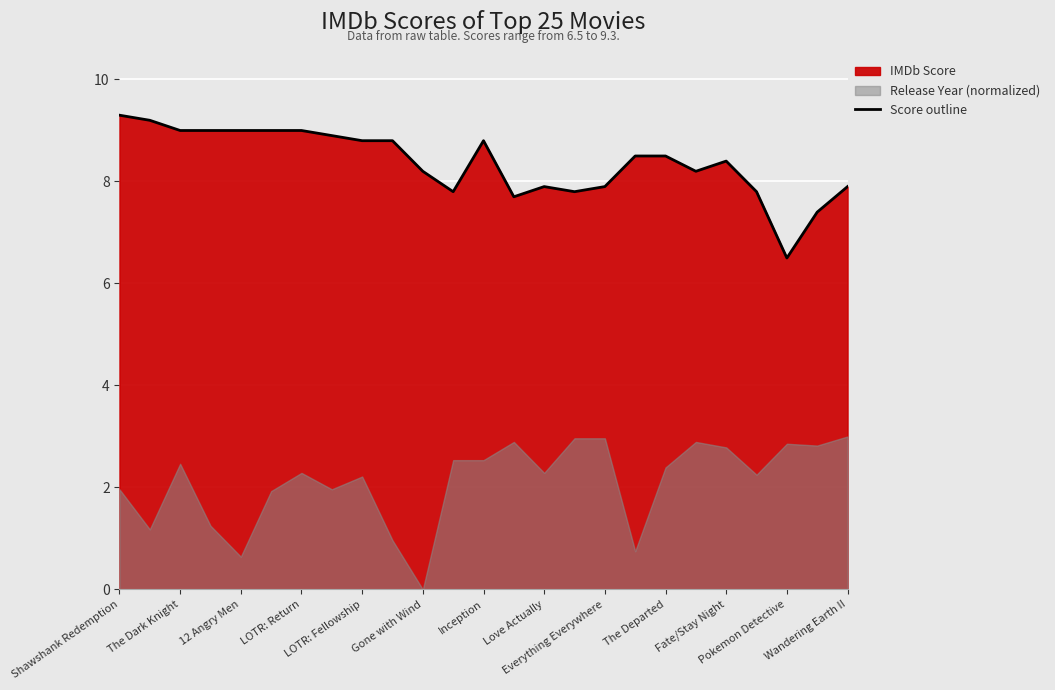

Which category has the lowest value in the Score outline series?

Pokemon Detective